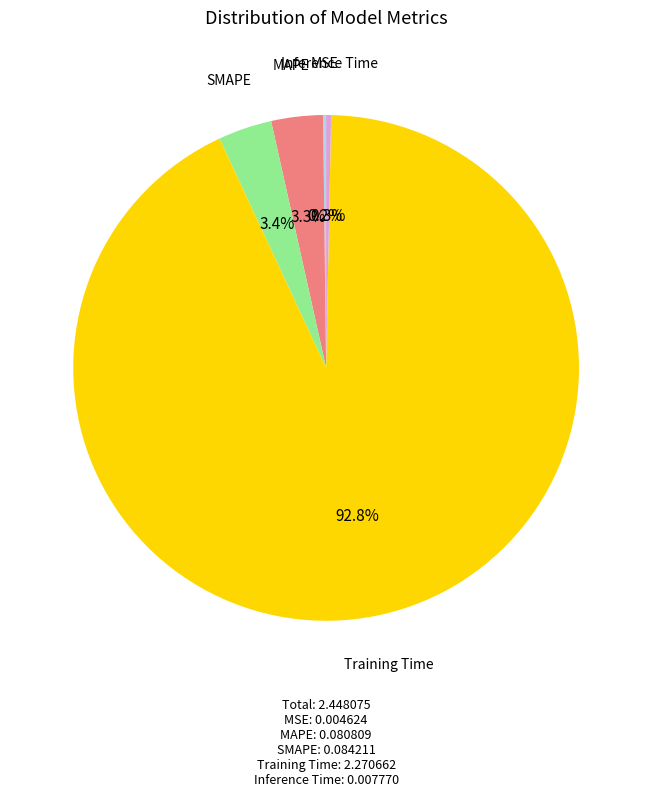

What is the largest slice in the pie chart?

Training Time